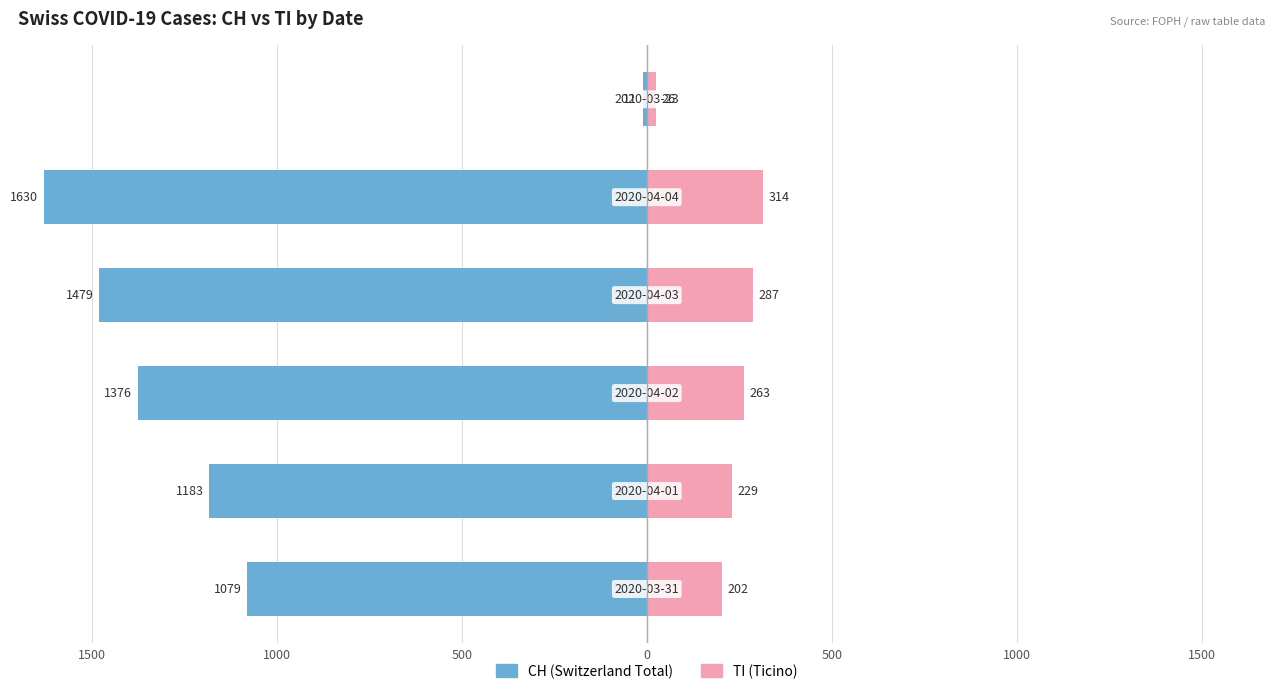

Count the number of categories in the chart.

6